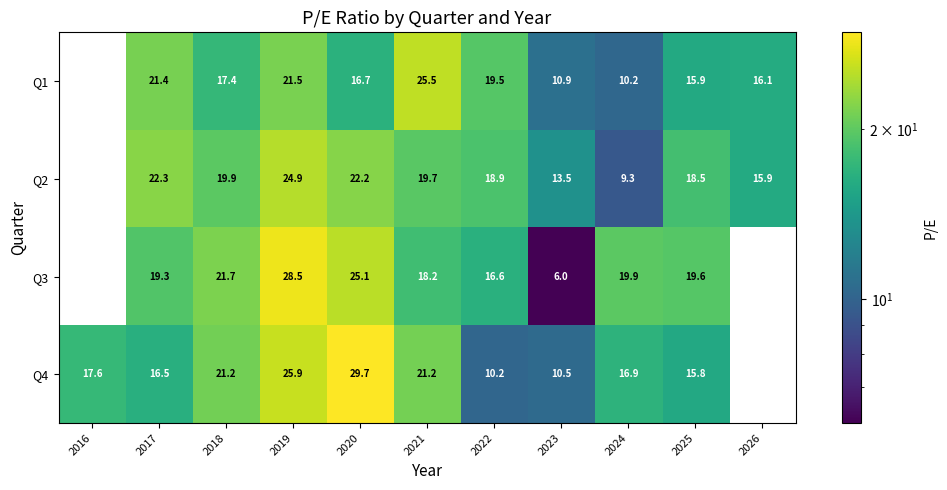

Is the value of Q4 at 2022 greater than the value of Q2 at 2020?

No